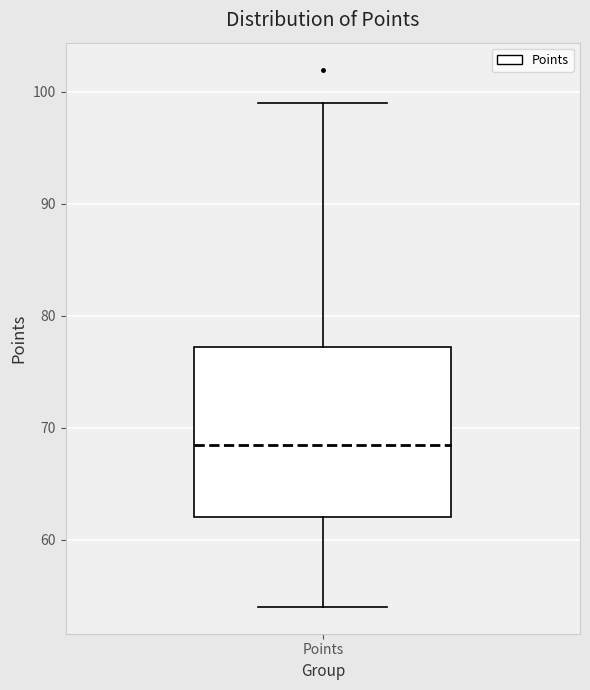

Where does the upper whisker of the box for Points end on the y-axis? The values are not printed on the chart, so give them approximately, as read against the axis.

99